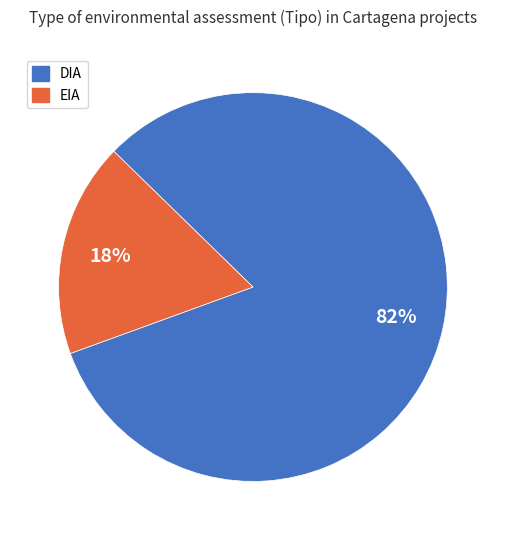

How many slices are in this pie chart?

2